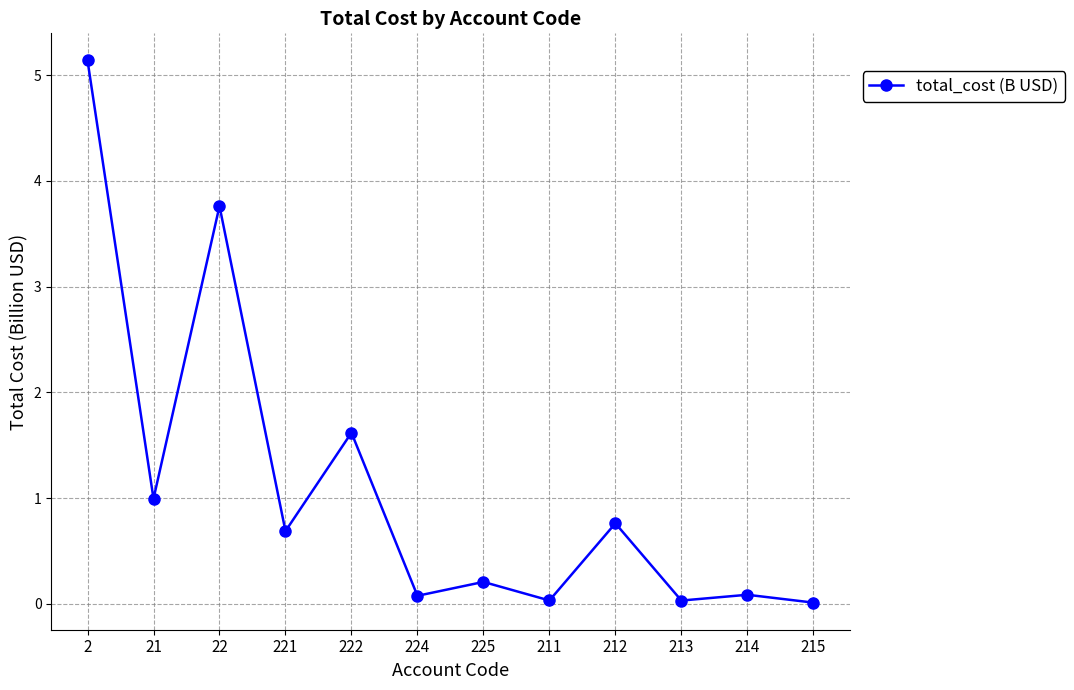

Is it true that the value at 212 is 1.3?

False